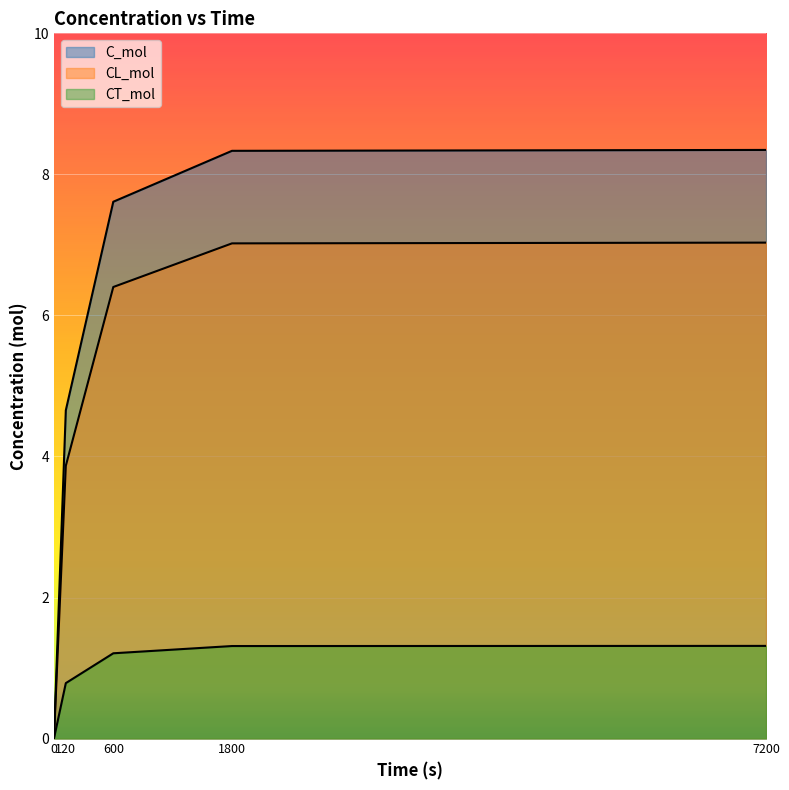

How many lines are shown in the chart?

3